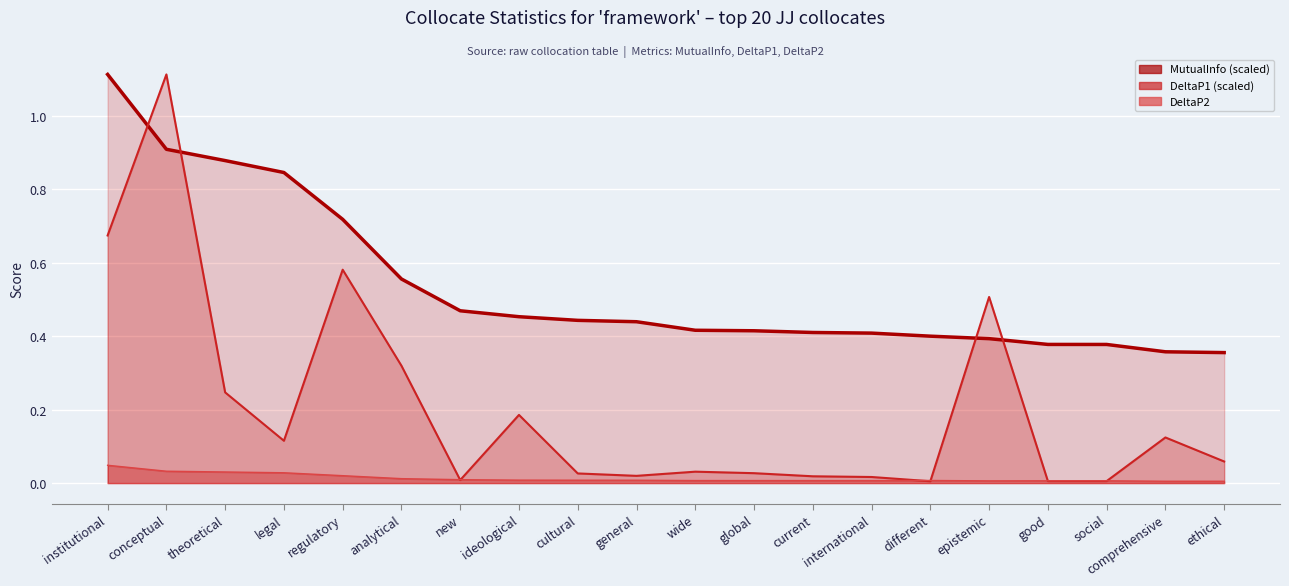

Is the value of DeltaP1 at theoretical greater than the value of MutualInfo at legal?

No